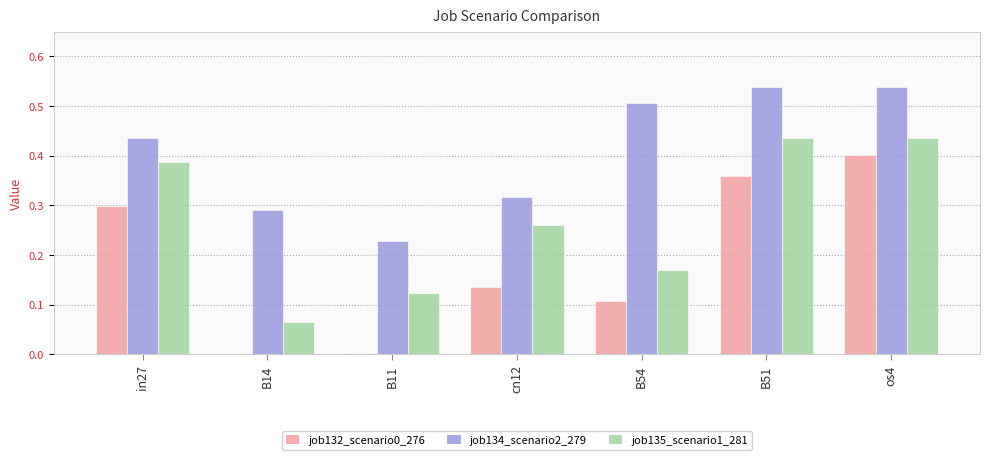

What is the sum of the job135_scenario1_281 values at os4 and B54?

0.6